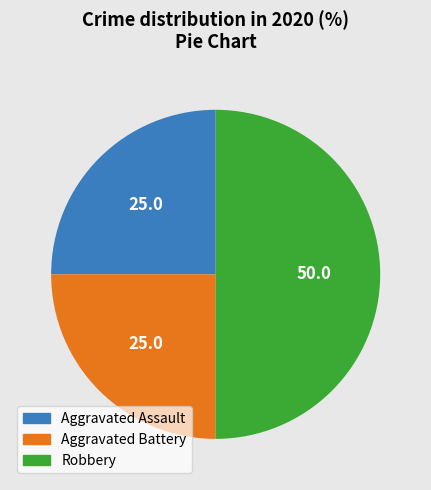

Between Robbery and Aggravated Battery, which is larger?

Robbery